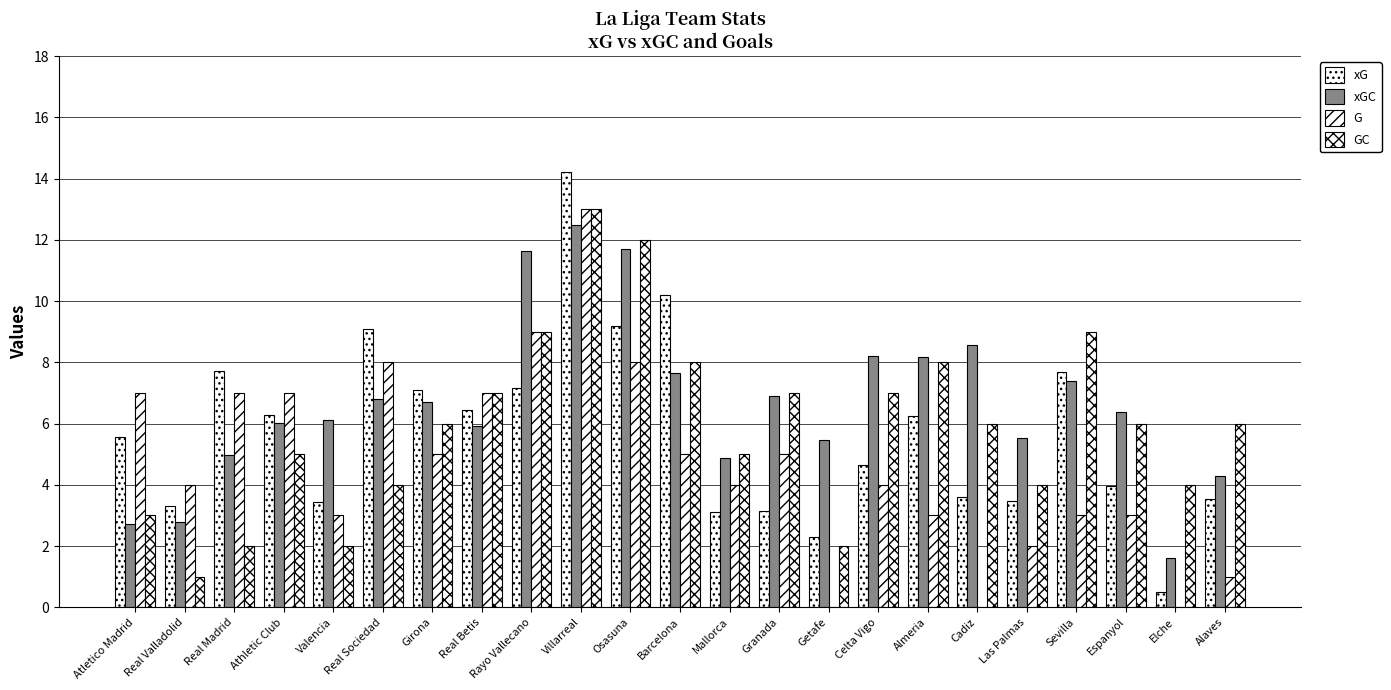

What is the maximum value shown in the chart?

14.2